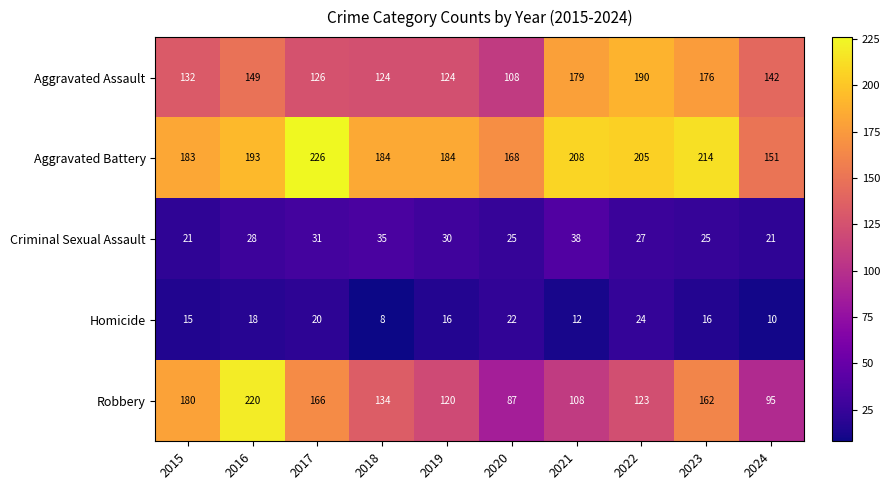

At 2018, list the series in order from smallest to largest.

Homicide, Criminal Sexual Assault, Aggravated Assault, Robbery, Aggravated Battery